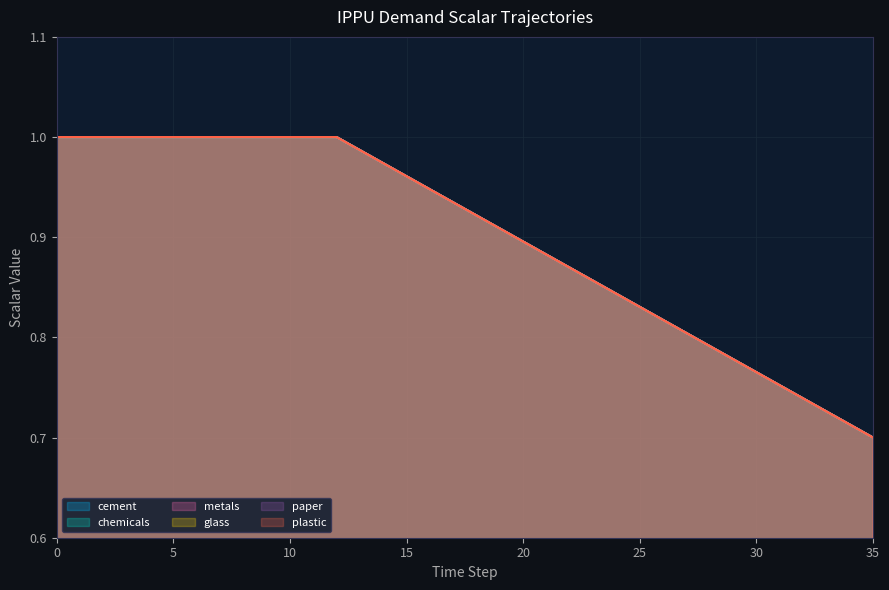

The demscalar_ippu_metals series shows 1.7 at 7. True or false?

False